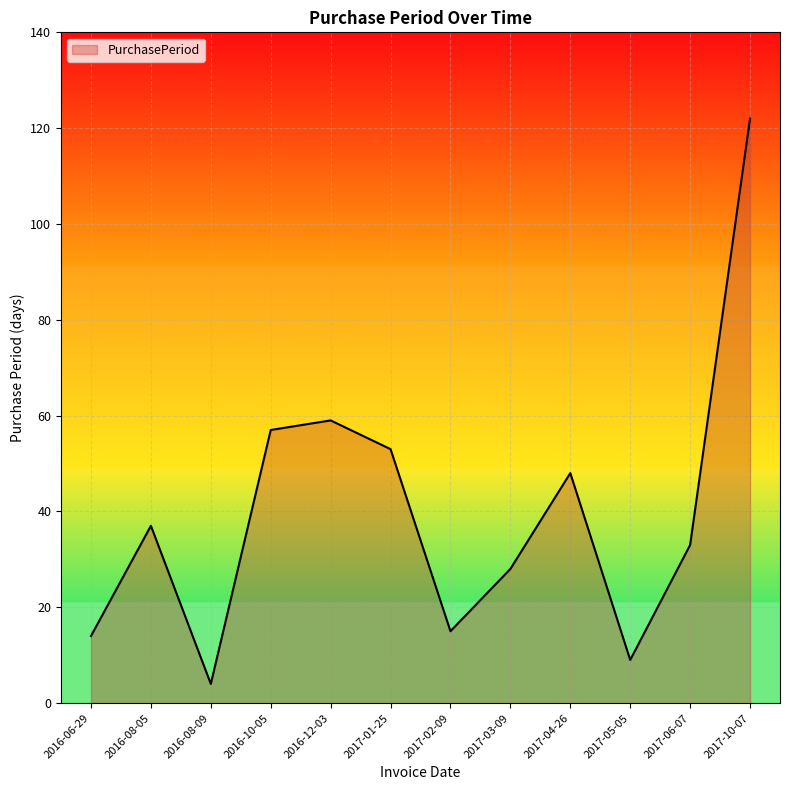

What is the sum of the values at 2016-08-09 and 2016-12-03?

63